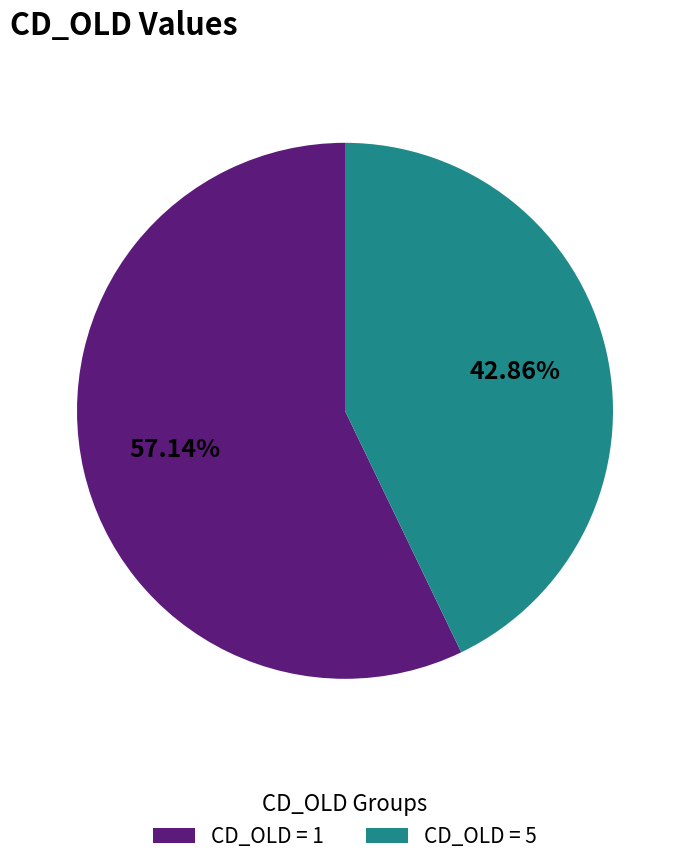

What is the ratio of the value at CD_OLD = 1 to the value at CD_OLD = 5?

1.3